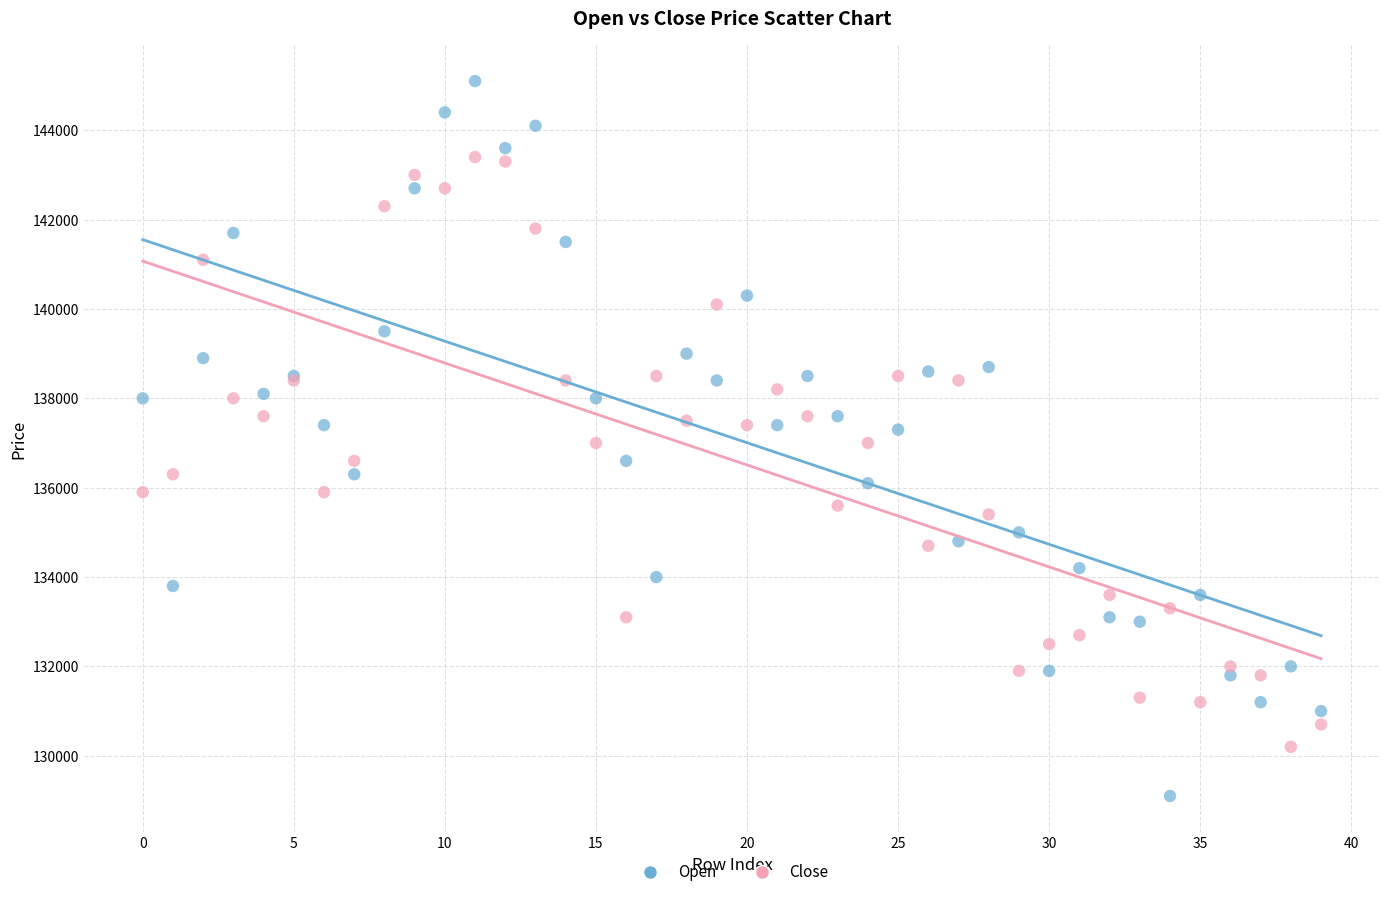

Which series has the widest spread of Y values?

Open